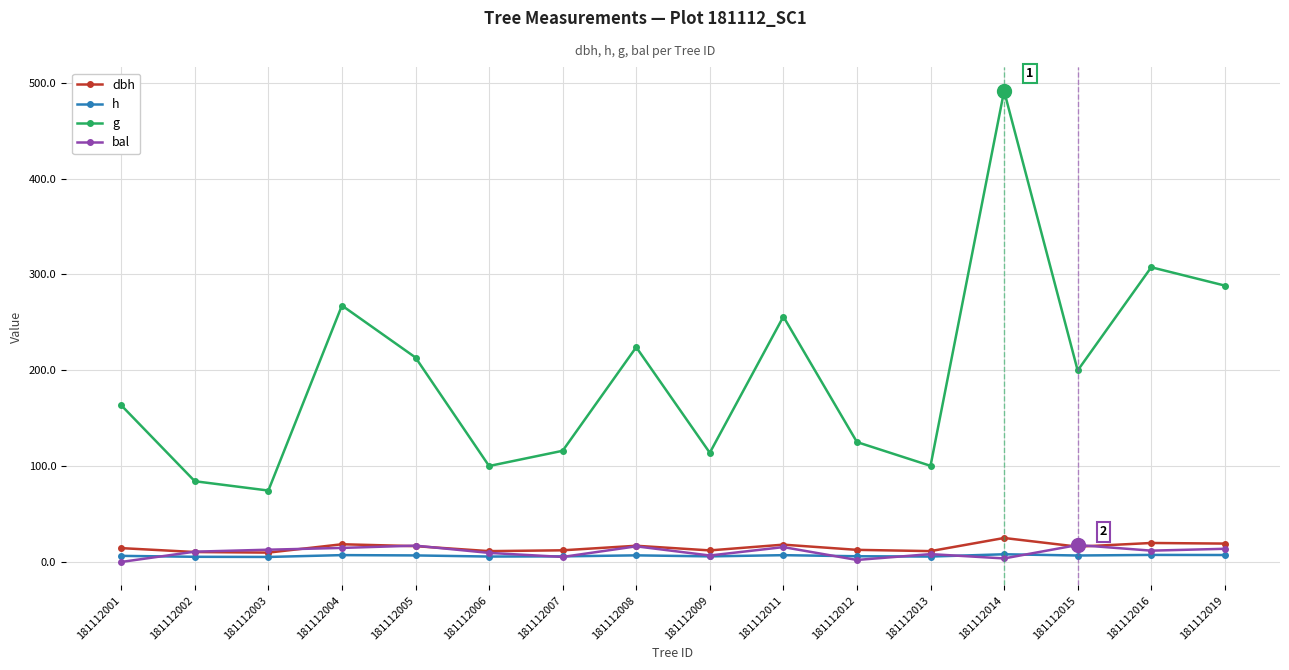

Between 181112009 and 181112015, which series saw the biggest shift?

g